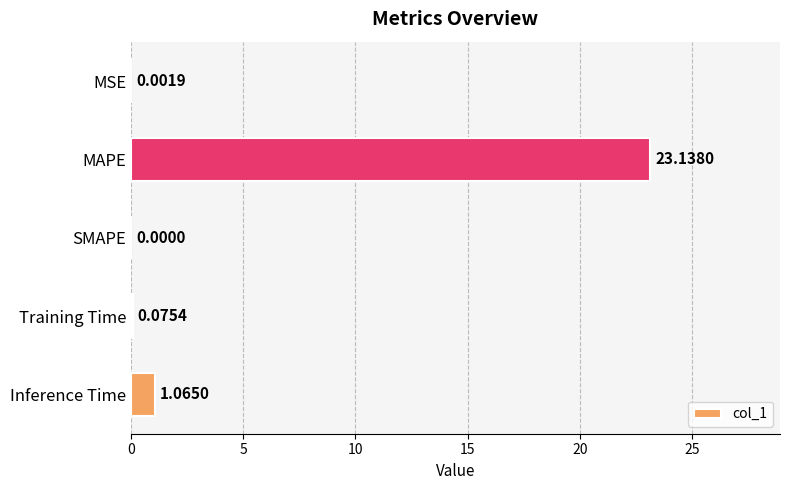

What is the sum of the values at MAPE and Training Time?

23.2